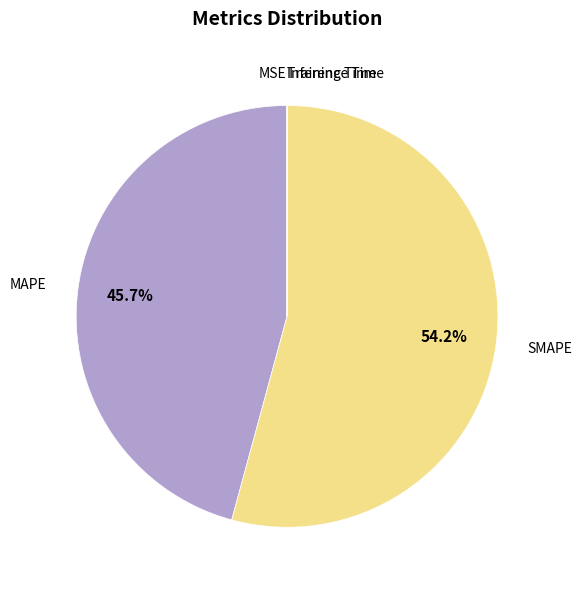

Is there any slice that represents more than half of the pie?

Yes